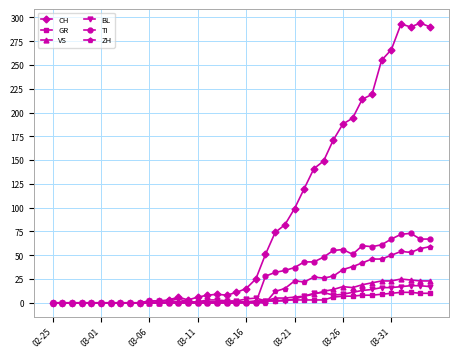

Does the chart have visible grid lines?

Yes